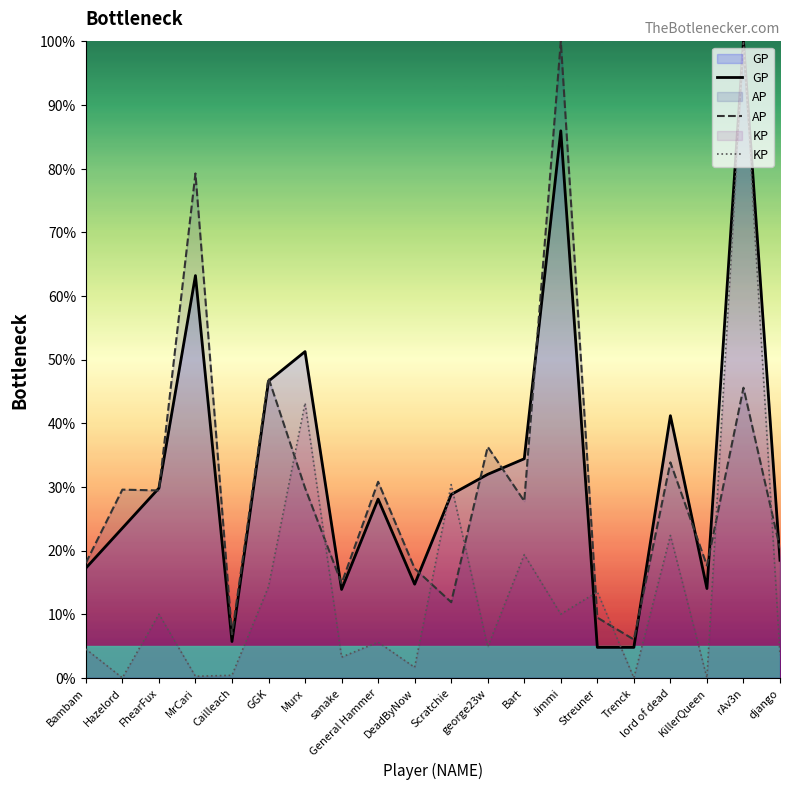

How many data points in AP are less than 29?

10